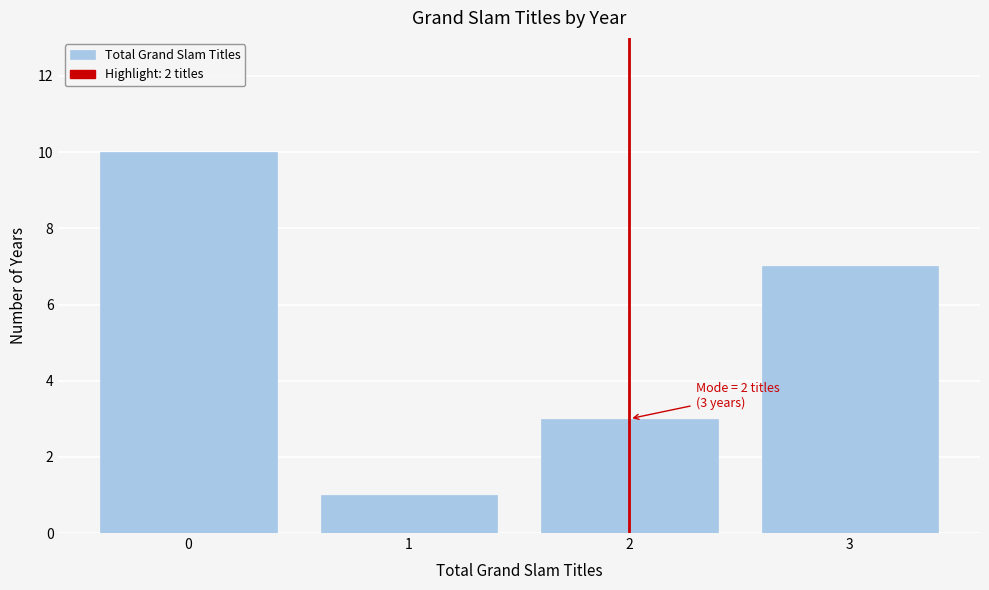

Which range on the x-axis has the tallest bar?

-0.5 to 0.5